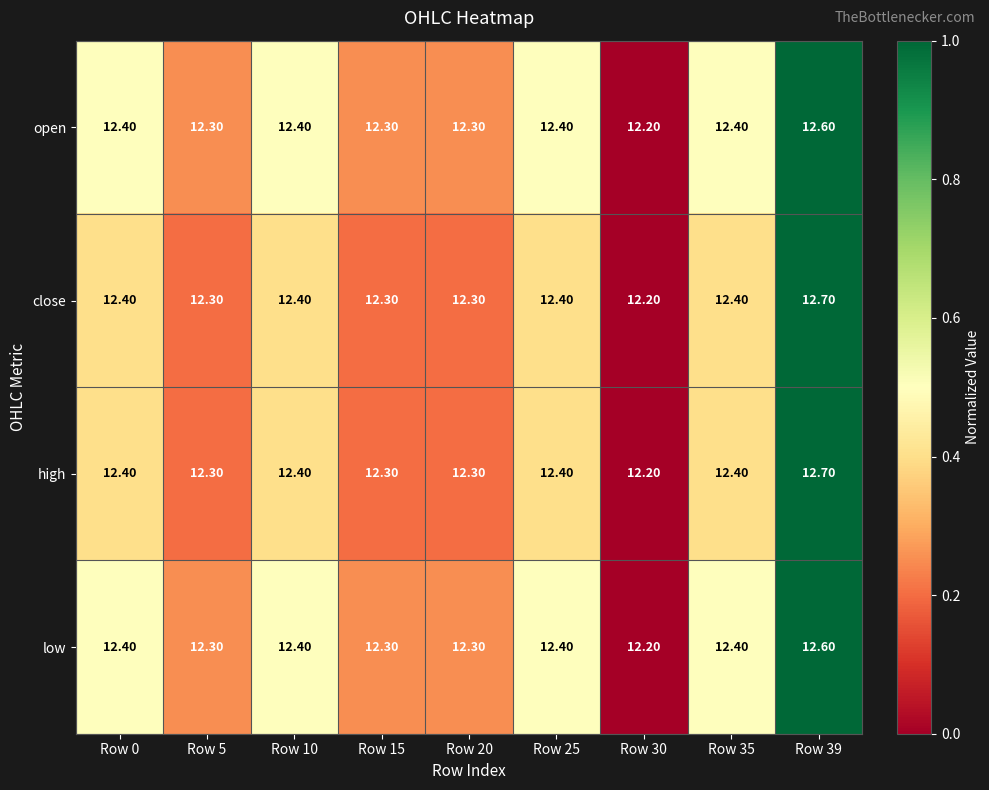

At which category is the sum across all series the highest?

Row 39